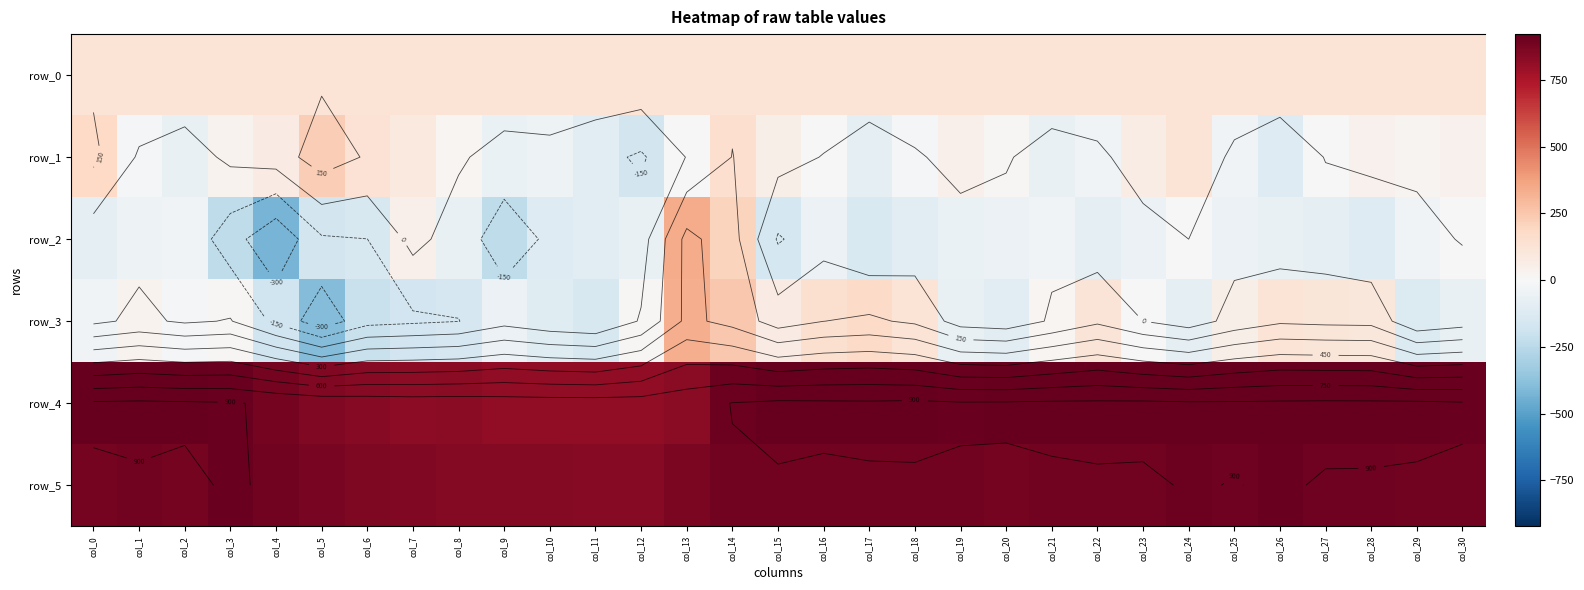

At how many categories does at least one series exceed 574?

31